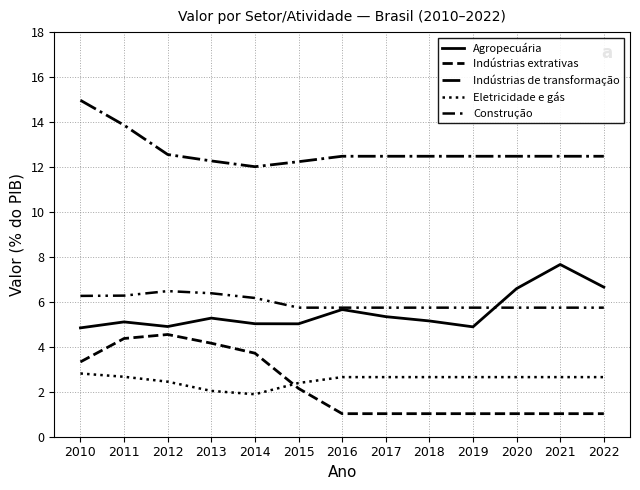

How many lines are shown in the chart?

5